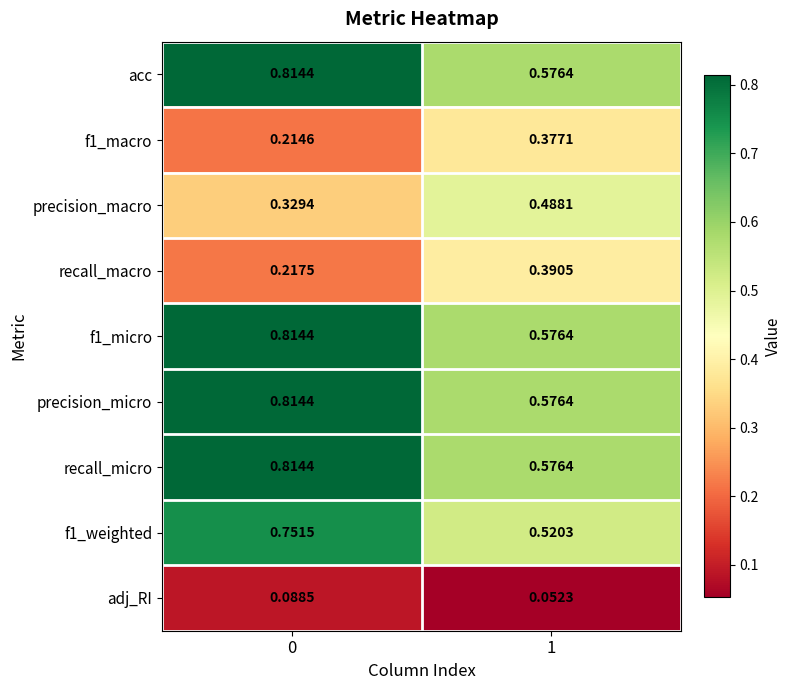

Reading left to right, what are all the values shown in this chart?

acc: 0=0.8	1=0.6
f1_macro: 0=0.2	1=0.4
precision_macro: 0=0.3	1=0.5
recall_macro: 0=0.2	1=0.4
f1_micro: 0=0.8	1=0.6
precision_micro: 0=0.8	1=0.6
recall_micro: 0=0.8	1=0.6
f1_weighted: 0=0.8	1=0.5
adj_RI: 0=0.1	1=0.1